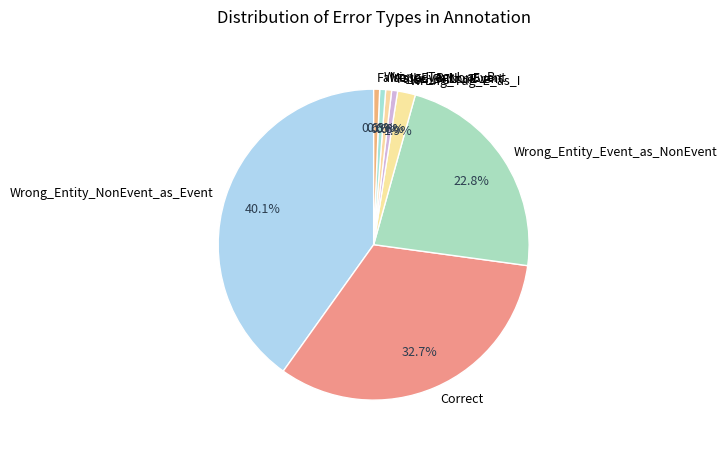

What is the total percentage of Missed_B-NonEvent and Wrong_Entity_NonEvent_as_Event?

40.7%